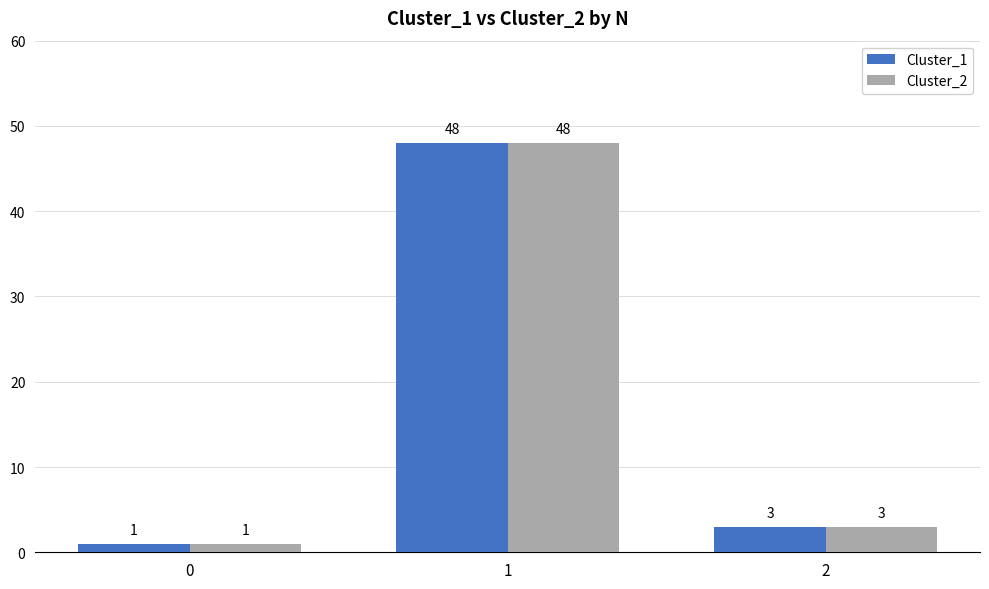

The value of Cluster_2 at 0 is 1. True or false?

True